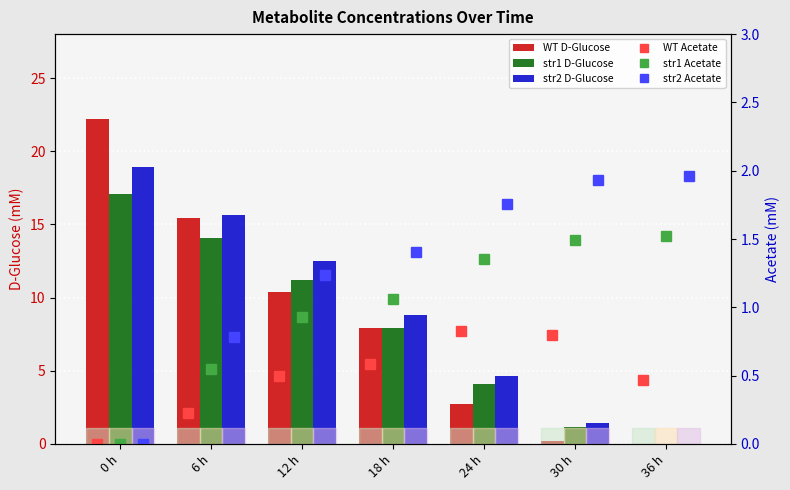

Which category has the highest value in the WT Acetate series?

24 h